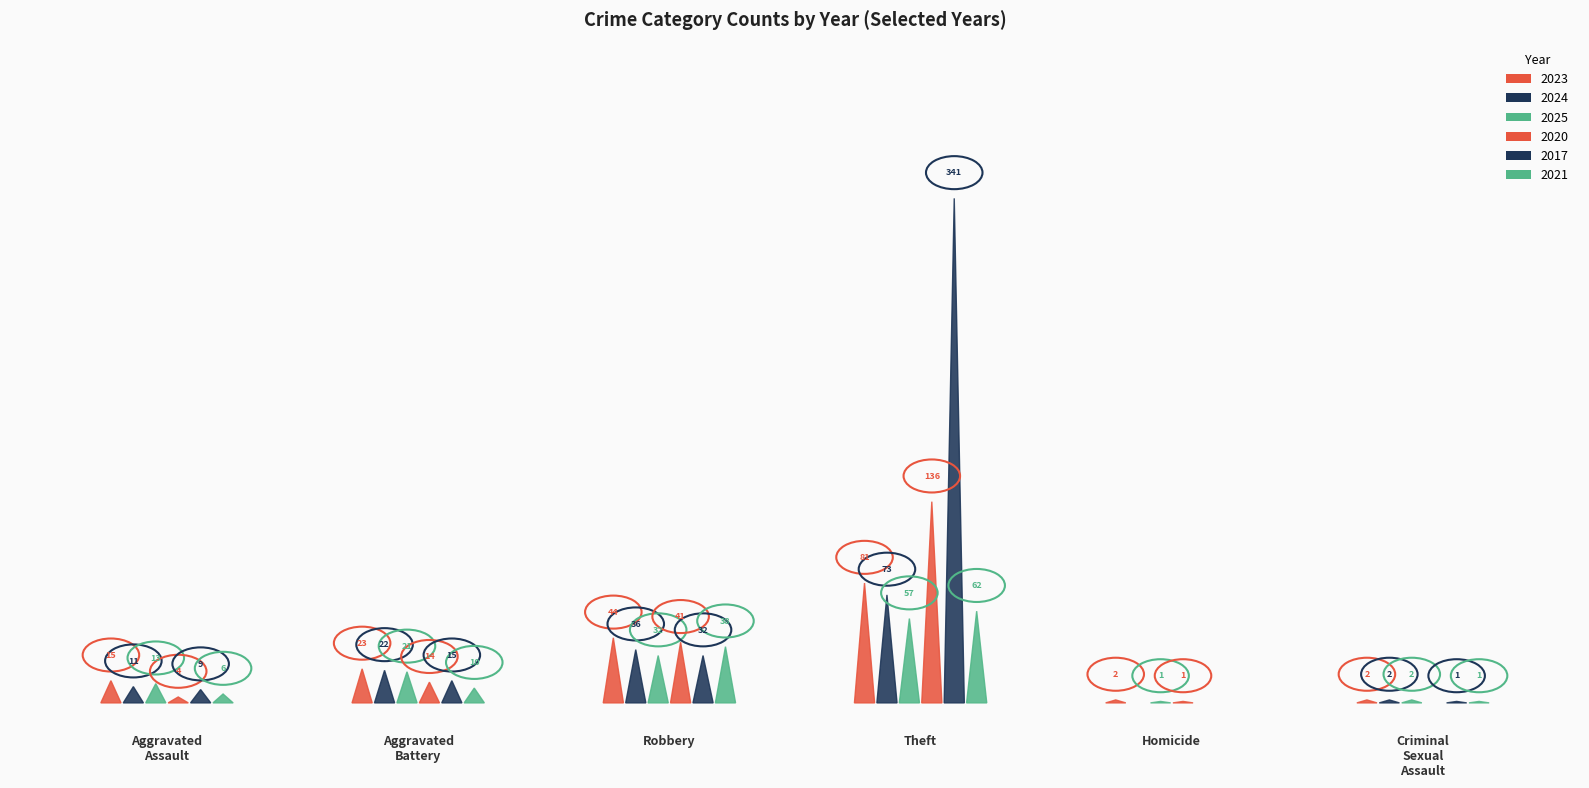

Which series changed the most between Homicide and Criminal Sexual Assault?

2024